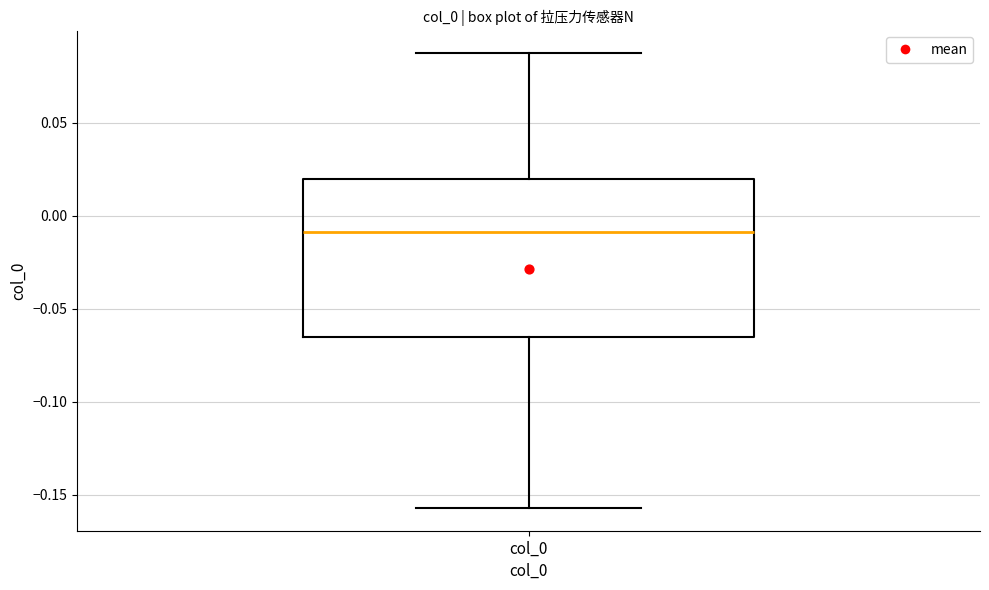

Read this box plot against the y-axis: the position of the median line, the range covered by the box, and the ends of both whiskers. The values are not printed on the chart, so give them approximately, as read against the axis.

median -0.010, box -0.065 to 0.020, whiskers -0.155 to 0.085